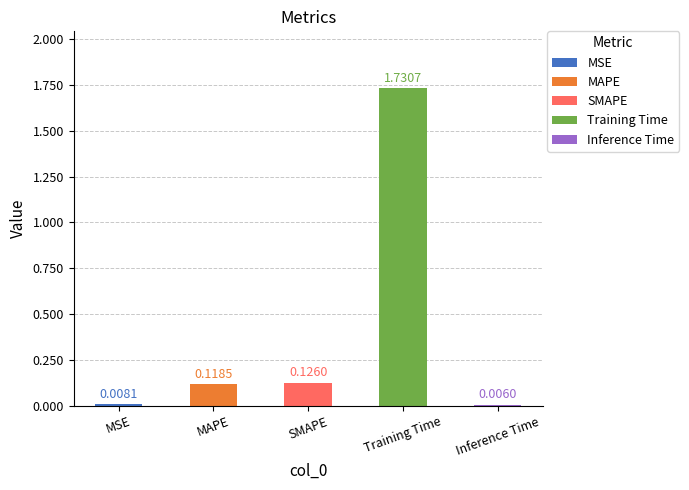

At which category does the chart reach its peak across all series?

Training Time